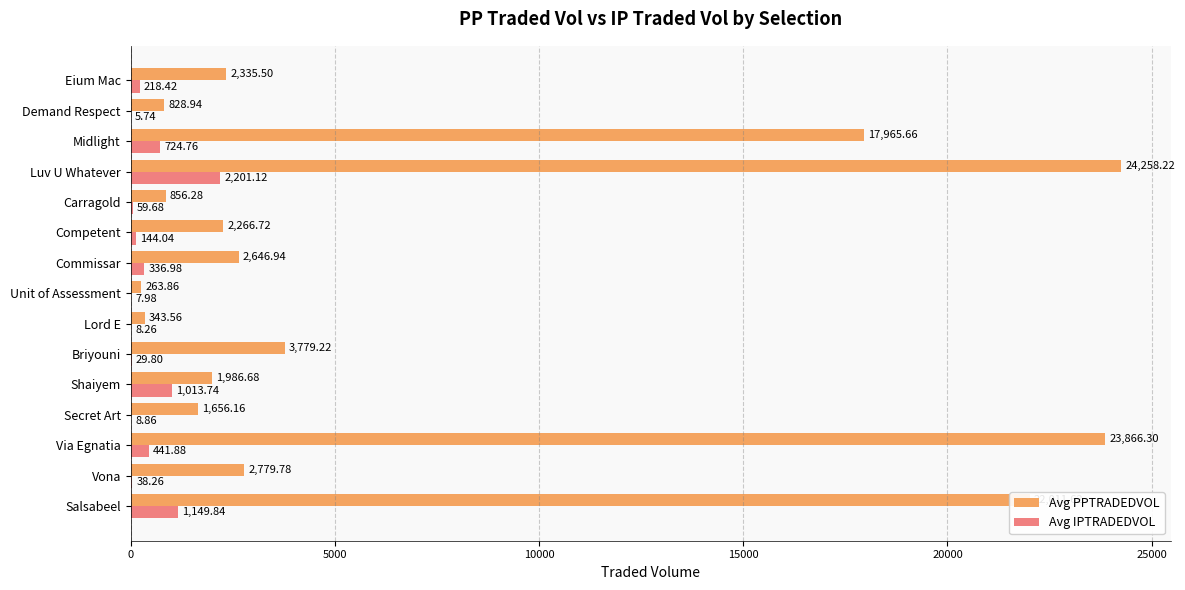

Between Lord E and Luv U Whatever, which series saw the biggest shift?

Avg PPTRADEDVOL